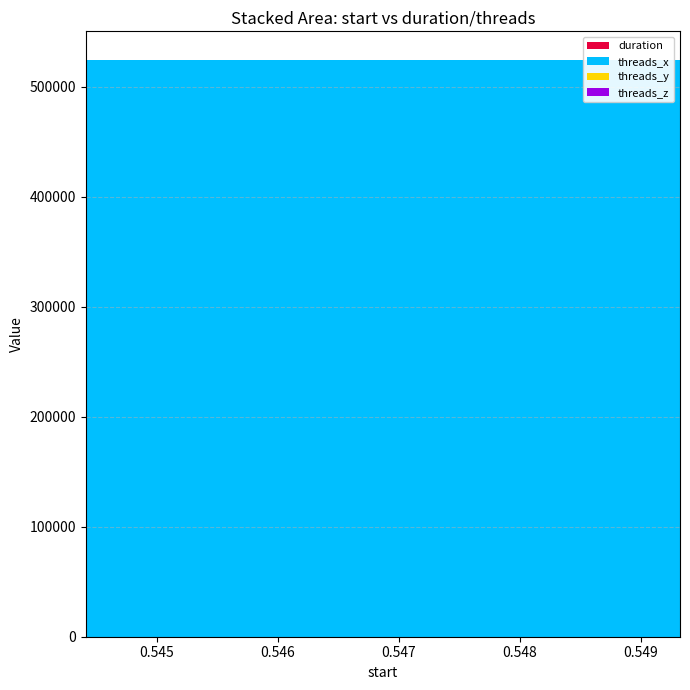

Reading left to right, what are all the values shown in this chart?

duration: 0.0	0.0	0.0	0.0
threads_x: 524288.0	524288.0	524288.0	524288.0
threads_y: 1.0	1.0	1.0	1.0
threads_z: 1.0	1.0	1.0	1.0